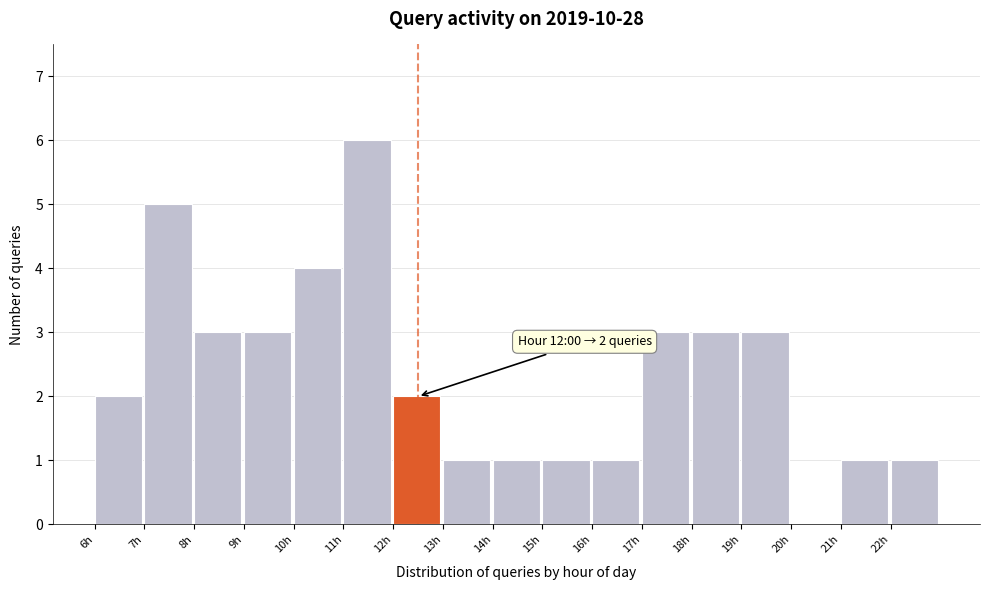

Reading left to right, list all the values displayed in this chart.

6h=2	7h=5	8h=3	9h=3	10h=4	11h=6	12h=2	13h=1	14h=1	15h=1	16h=1	17h=3	18h=3	19h=3	20h=0	21h=1	22h=1